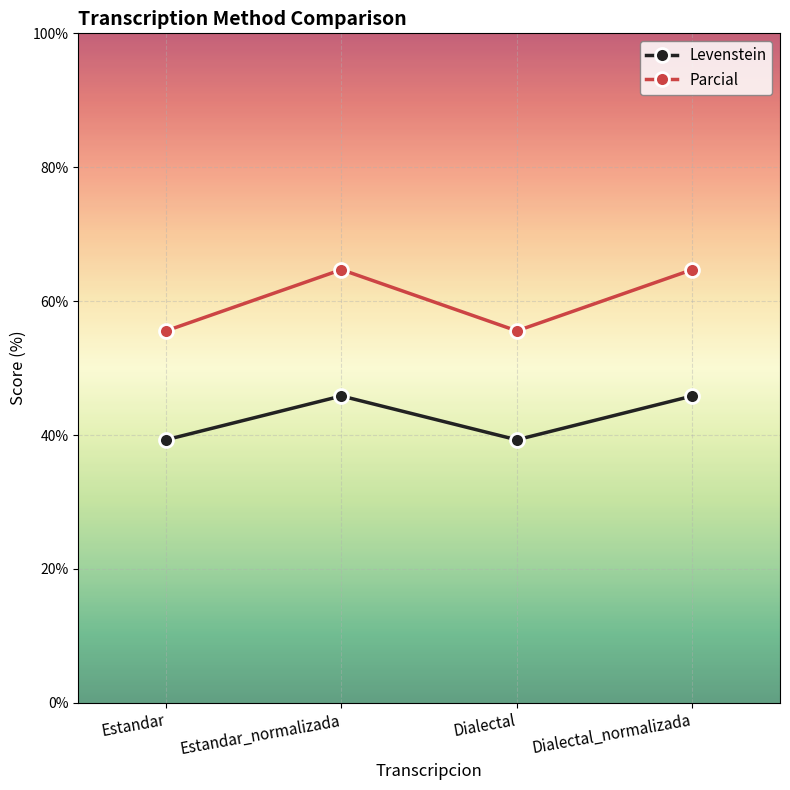

Between Estandar_normalizada and Dialectal, which series saw the biggest shift?

Parcial